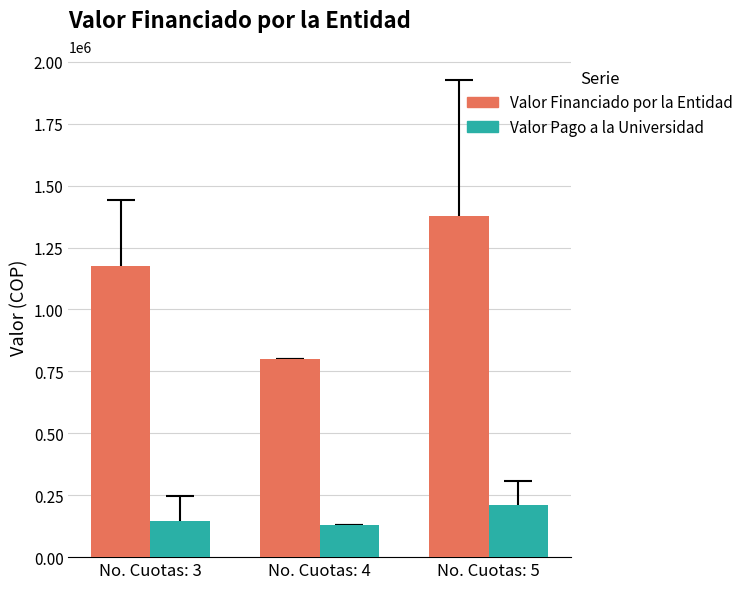

At which label does Valor Financiado por la Entidad reach its peak?

No. Cuotas: 5